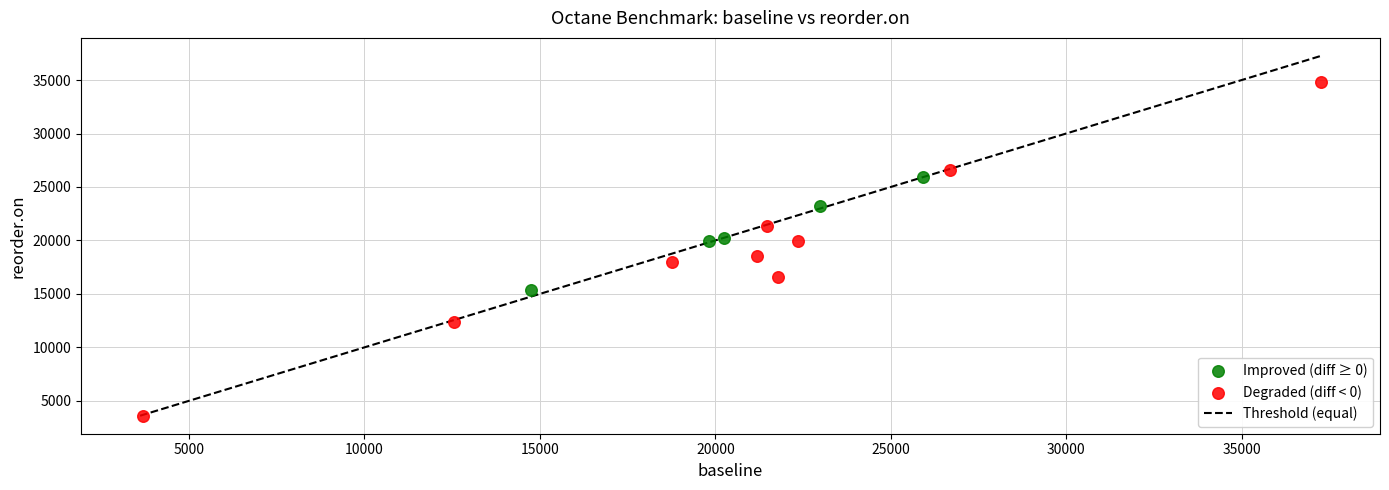

Which series has the widest spread of Y values?

Degraded (diff < 0)